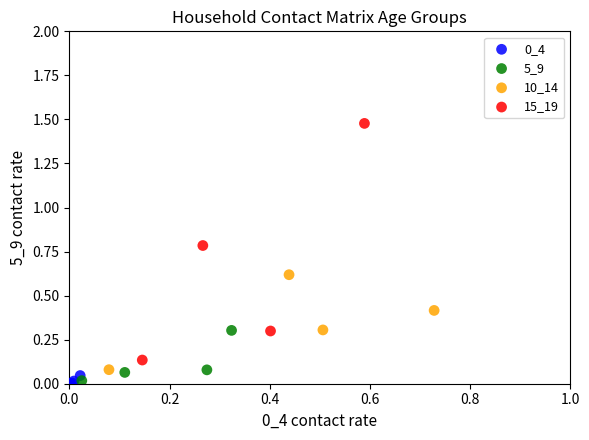

Which series has the widest spread of Y values?

15_19